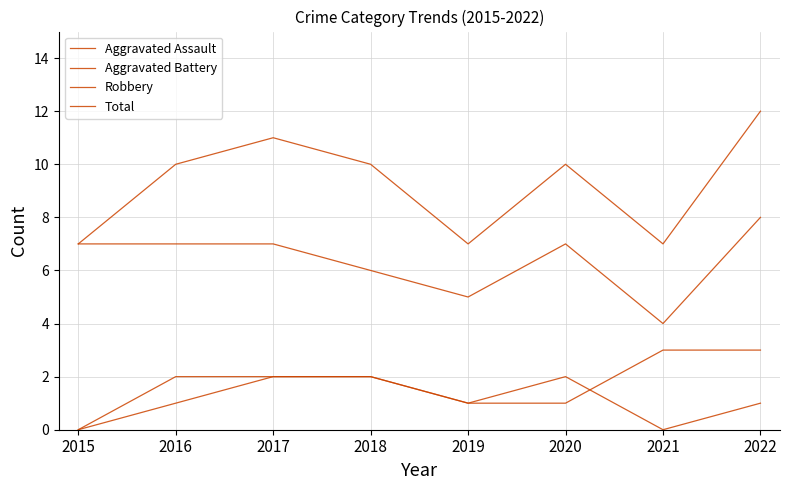

What is the difference between the second highest and second lowest values in the Robbery series?

2